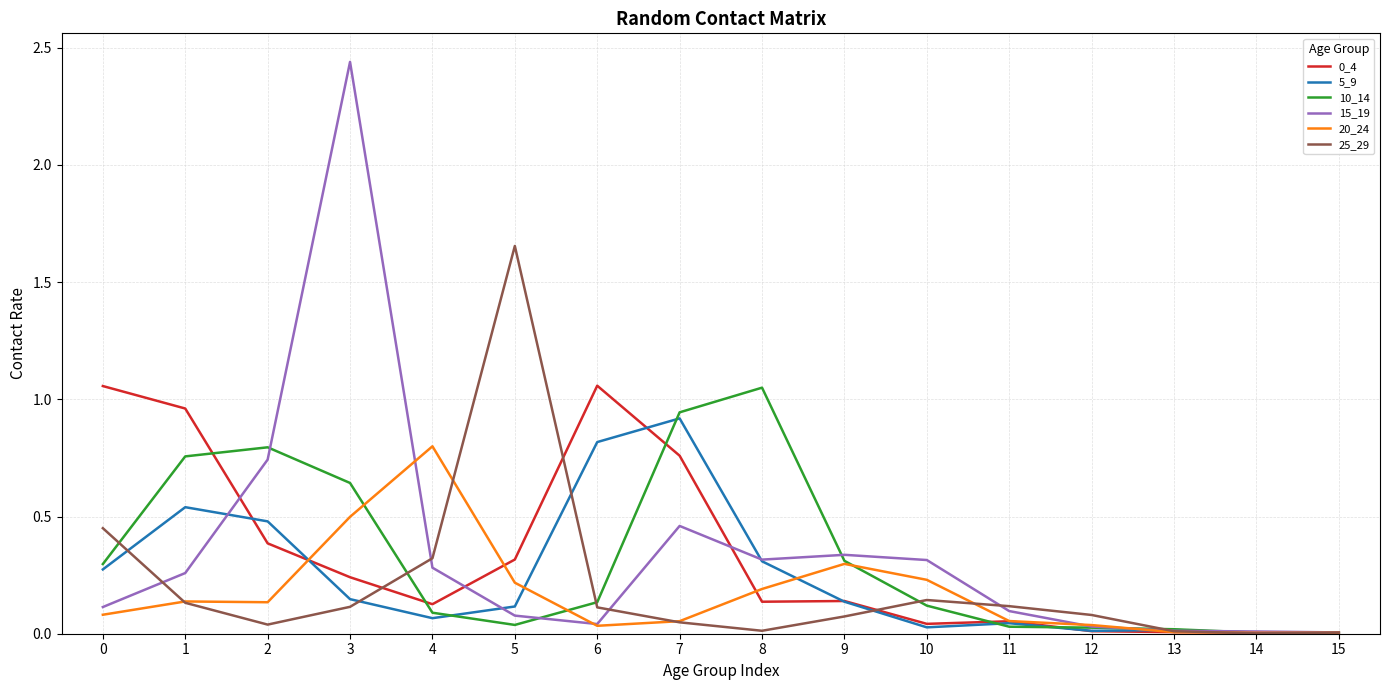

Is it true that 25_29 equals 0.0 at 1?

False